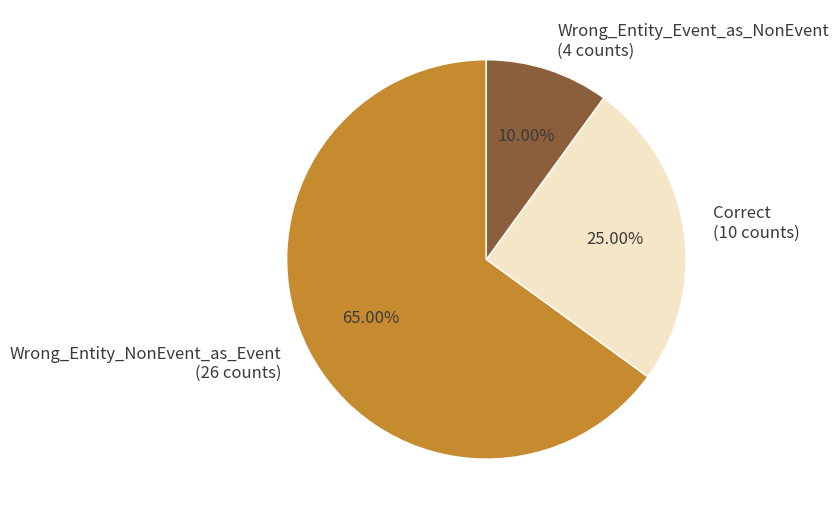

Between Correct and Wrong_Entity_Event_as_NonEvent, which is larger?

Correct